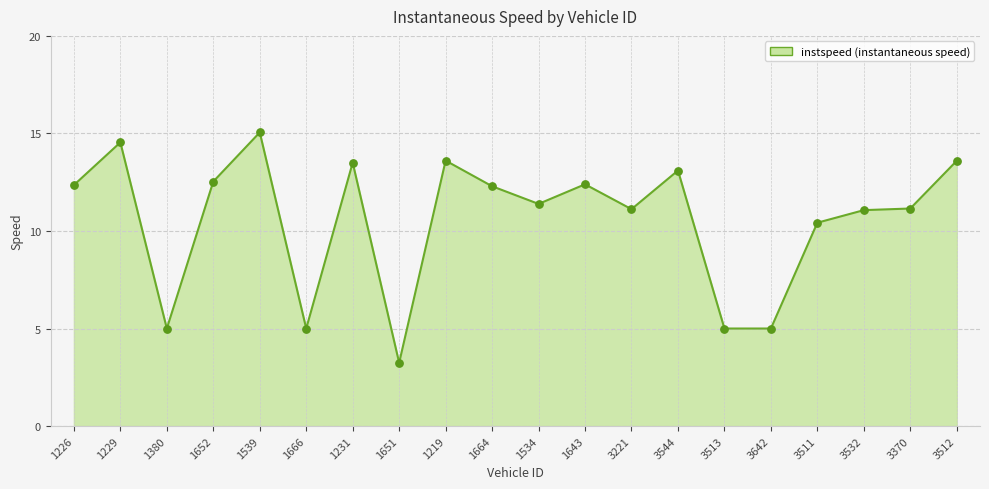

What is the change in value from 1229 to 1652?

-2.0